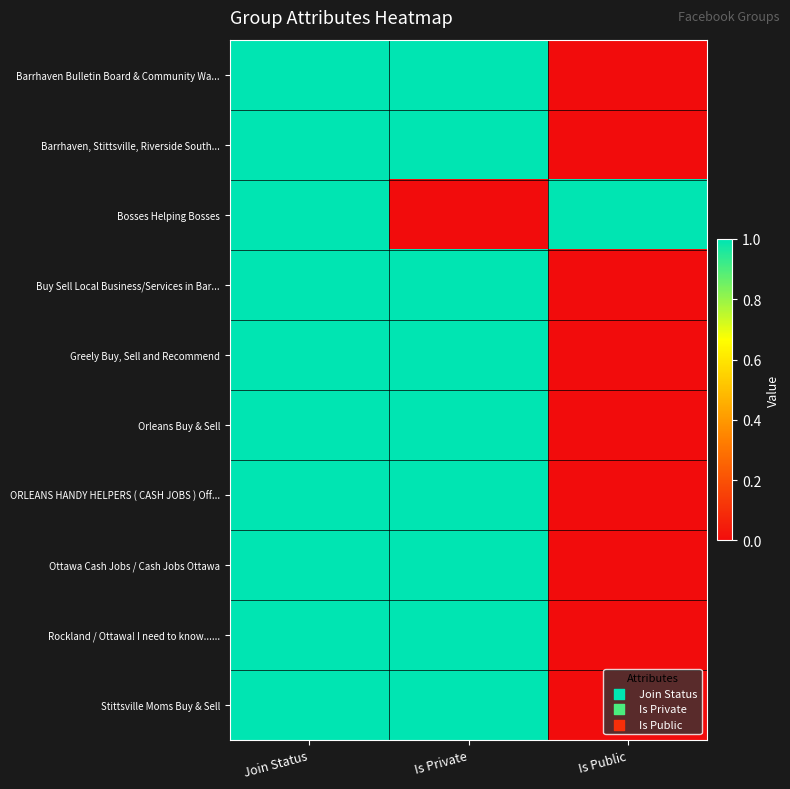

Rank the series at Join Status from lowest to highest value.

Barrhaven Bulletin Board & Community Wa..., Barrhaven, Stittsville, Riverside South..., Bosses Helping Bosses, Buy Sell Local Business/Services in Bar..., Greely Buy, Sell and Recommend, Orleans Buy & Sell, ORLEANS HANDY HELPERS ( CASH JOBS ) Off..., Ottawa Cash Jobs / Cash Jobs Ottawa, Rockland / Ottawa! I need to know......, Stittsville Moms Buy & Sell